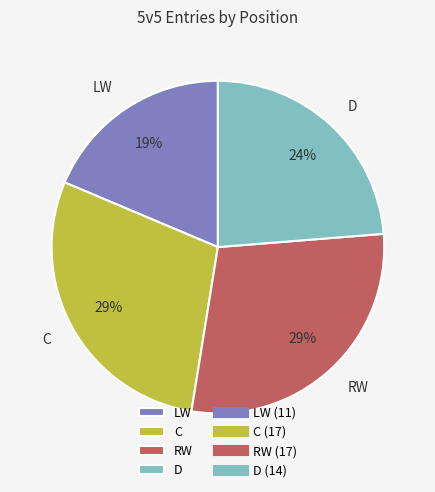

To the nearest percent, what percentage of the pie is LW?

19%